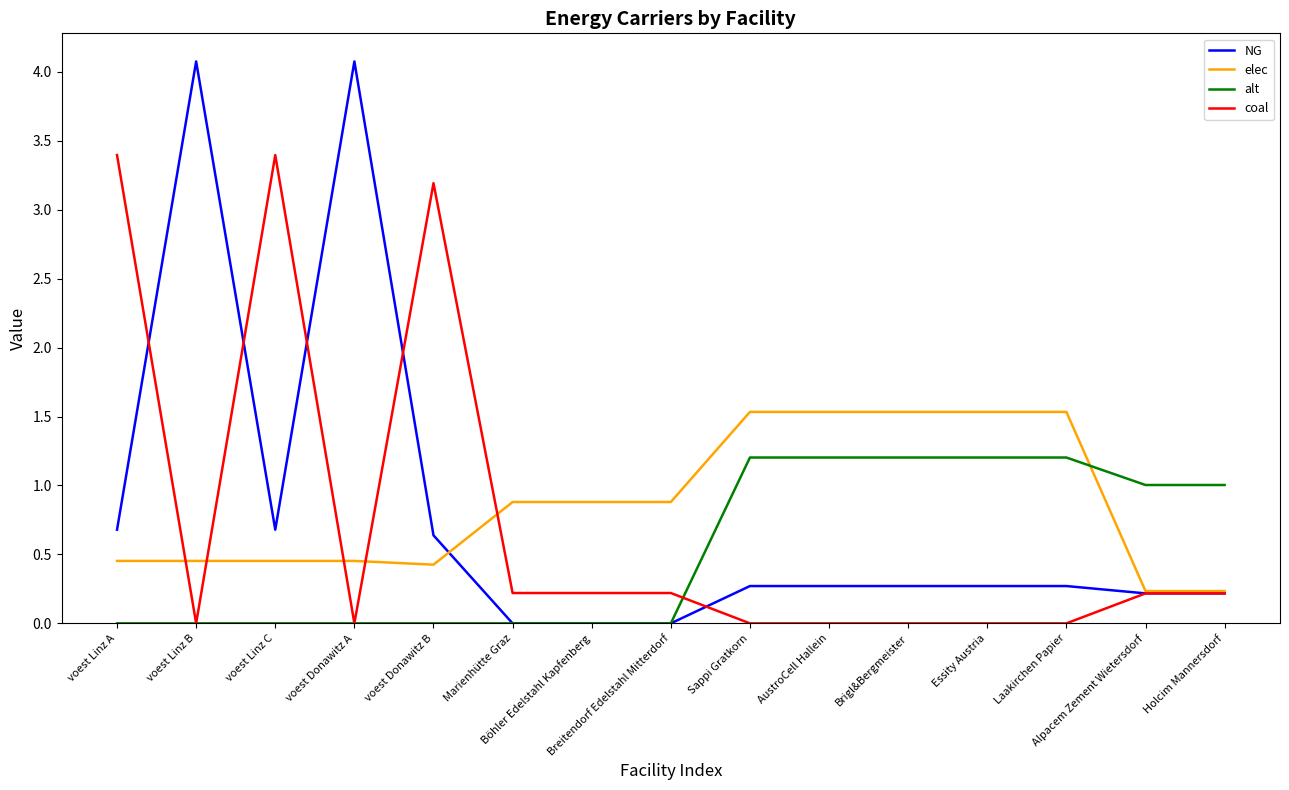

Is it true that coal equals 0.2 at Holcim Mannersdorf?

True